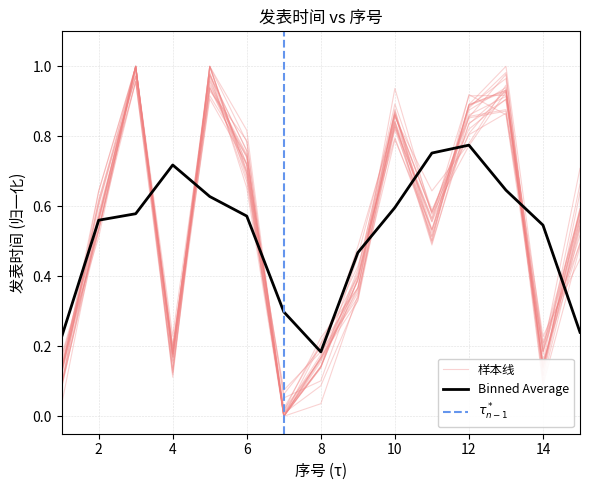

List the labels in order of value, smallest first.

7, 1, 14, 4, 8, 9, 11, 15, 2, 6, 12, 10, 13, 5, 3